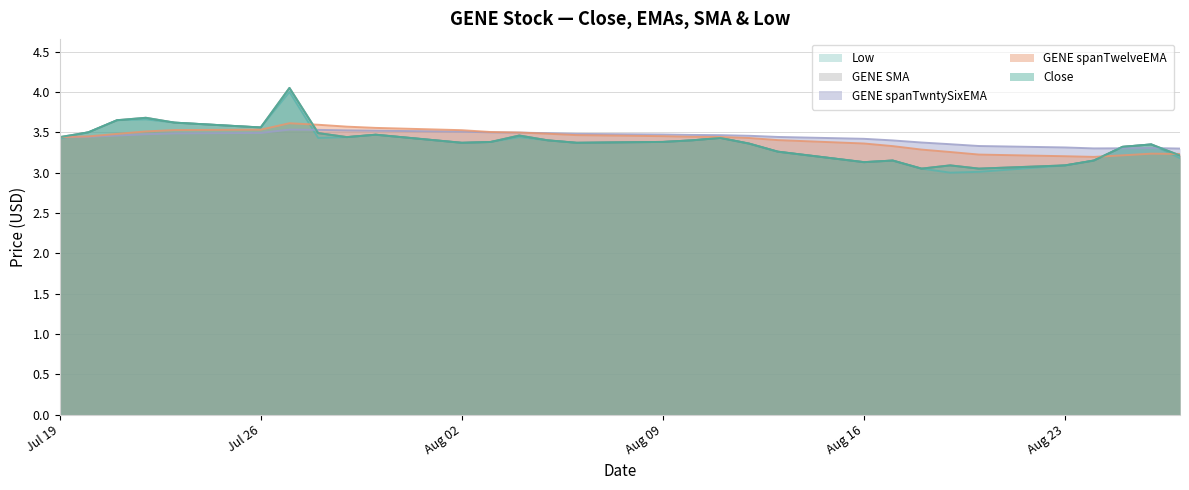

List the labels in order of GENE SMA value, largest first.

2021-07-27, 2021-07-22, 2021-07-21, 2021-07-23, 2021-07-26, 2021-07-20, 2021-07-28, 2021-07-30, 2021-08-04, 2021-07-29, 2021-07-19, 2021-08-11, 2021-08-05, 2021-08-10, 2021-08-09, 2021-08-03, 2021-08-02, 2021-08-06, 2021-08-12, 2021-08-26, 2021-08-25, 2021-08-13, 2021-08-27, 2021-08-17, 2021-08-24, 2021-08-16, 2021-08-19, 2021-08-23, 2021-08-18, 2021-08-20